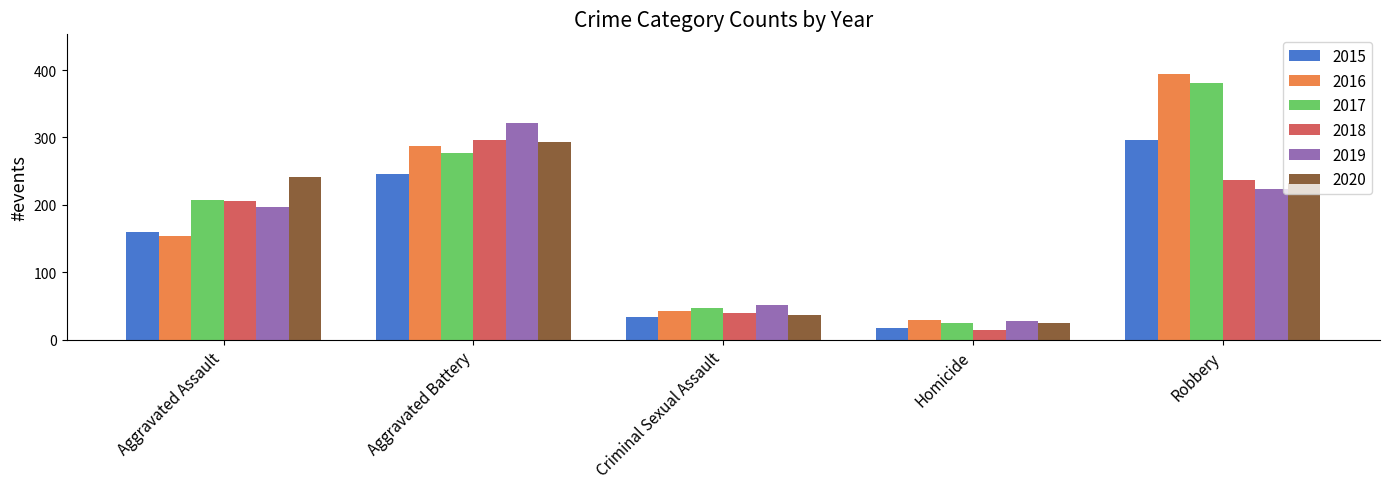

Count the number of categories in the chart.

5